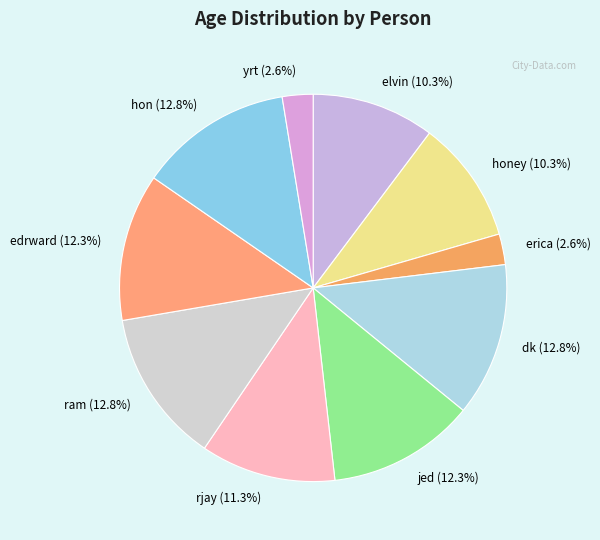

What is the ratio of the value at dk (12.8%) to the value at edrward (12.3%)?

1.0